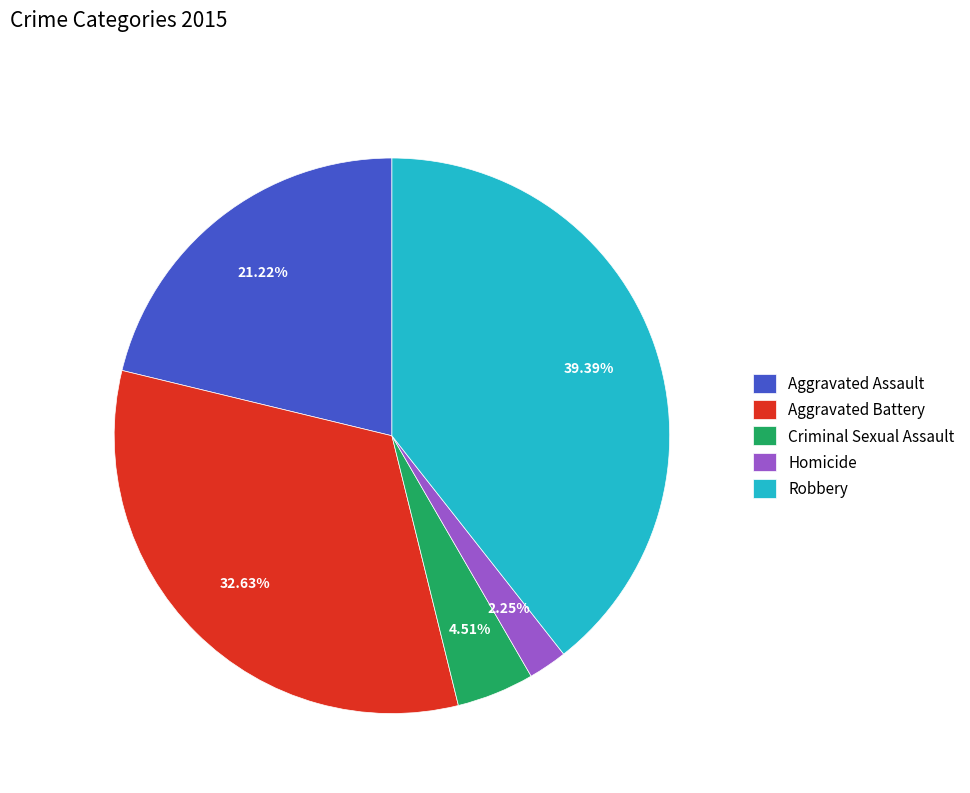

Between Criminal Sexual Assault and Aggravated Assault, which is larger?

Aggravated Assault